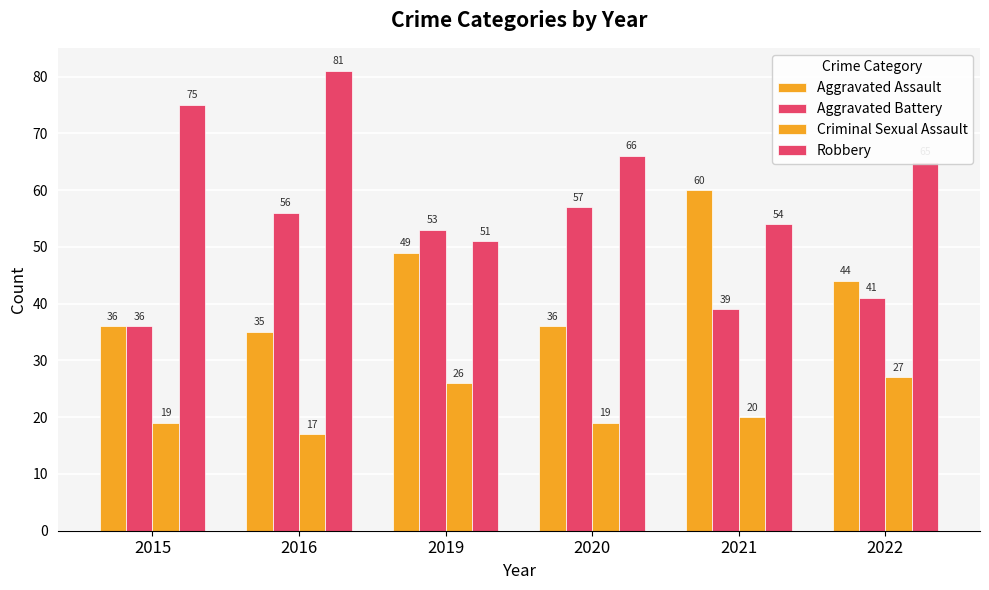

Where is Robbery nearest to the value 66?

2020